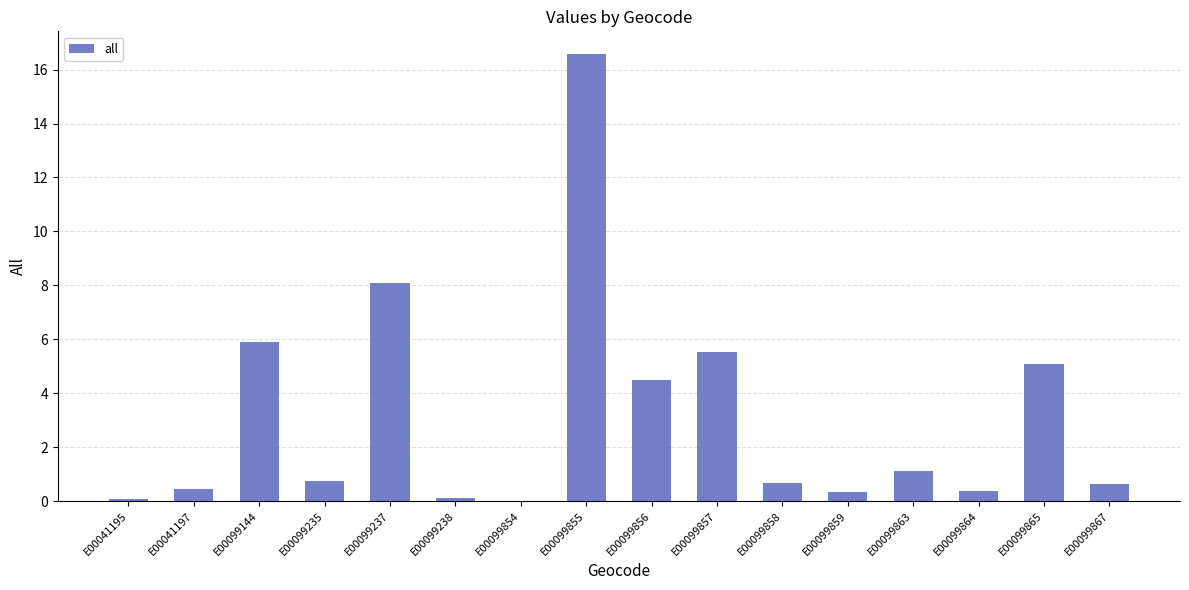

The chart shows a value of 5.5 at E00099857. True or false?

True